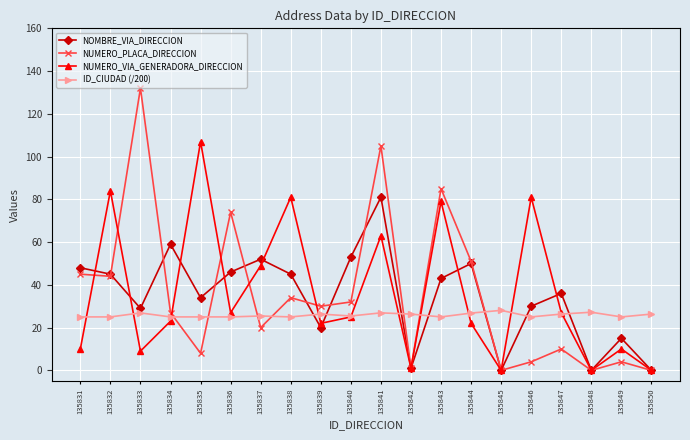

Where is the first local minimum for NUMERO_VIA_GENERADORA_DIRECCION?

135833